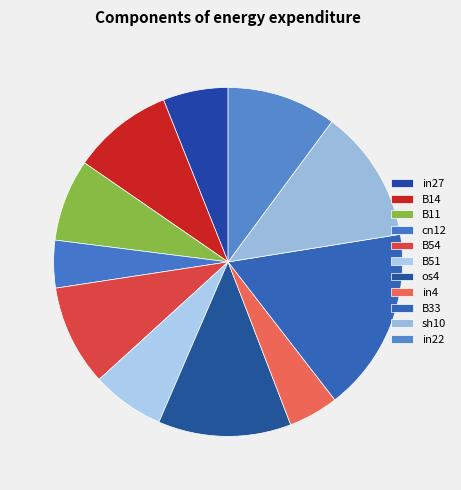

Count the number of slices in the pie.

11